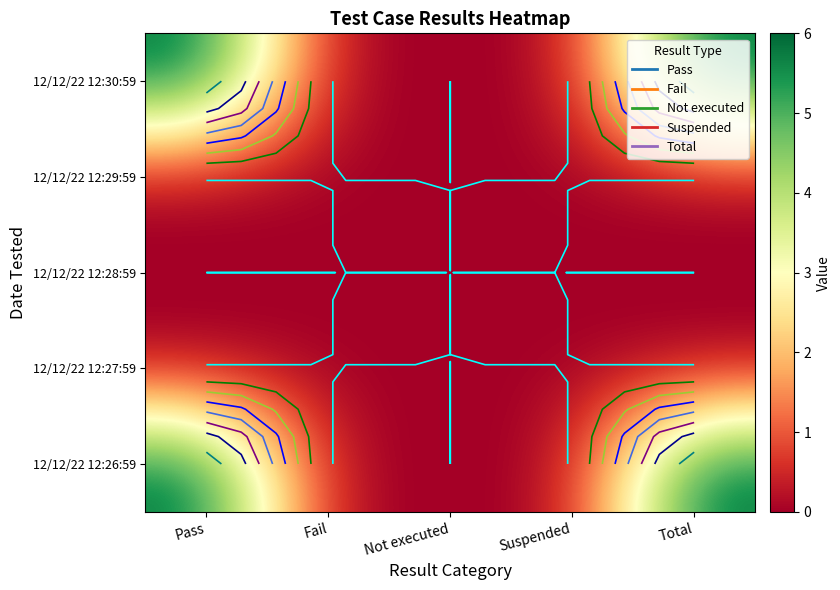

Is it true that 12/12/22 12:26:59 equals 6 at Pass?

True